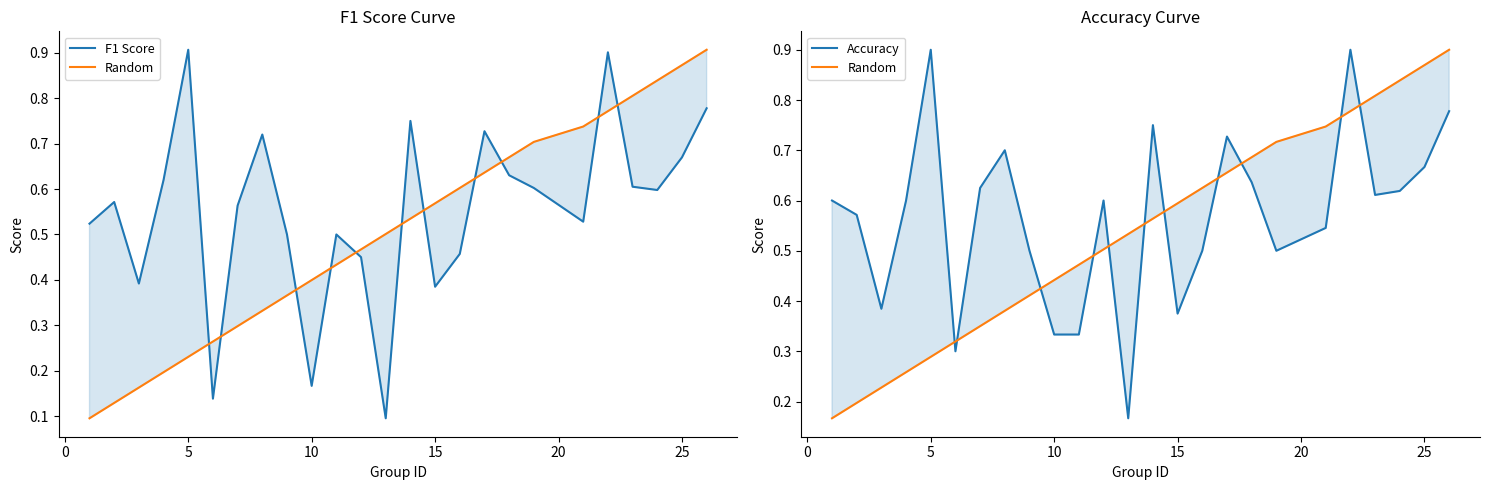

True or false: Accuracy and F1 Score cross at least once.

True